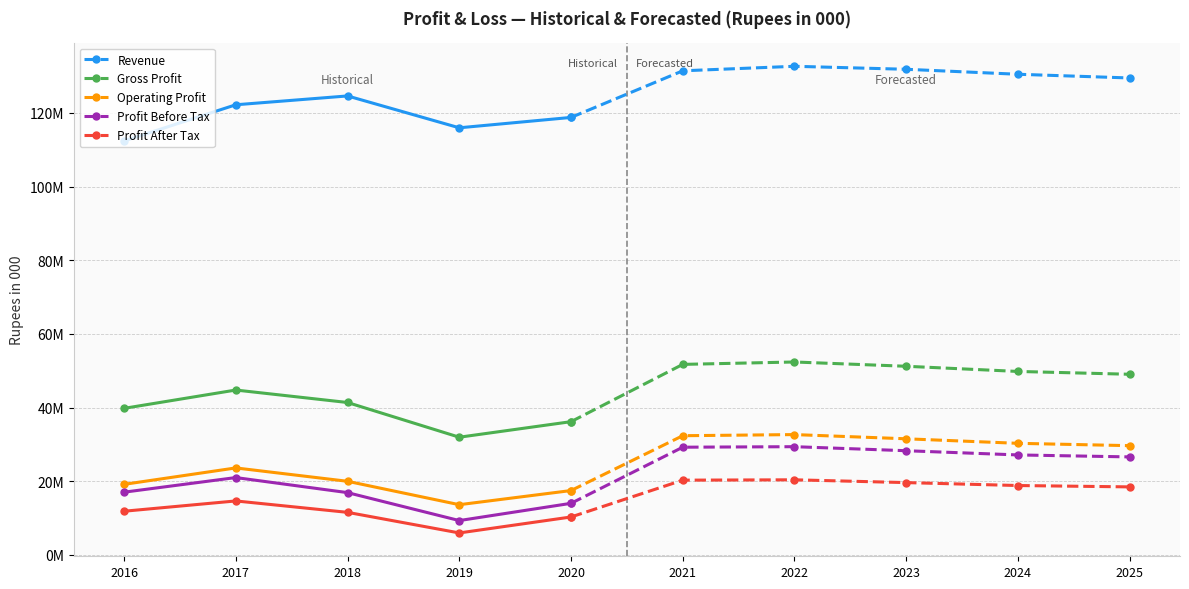

Rank the series by their maximum value, from highest to lowest.

Revenue, Gross Profit, Operating Profit, Profit Before Tax, Profit After Tax